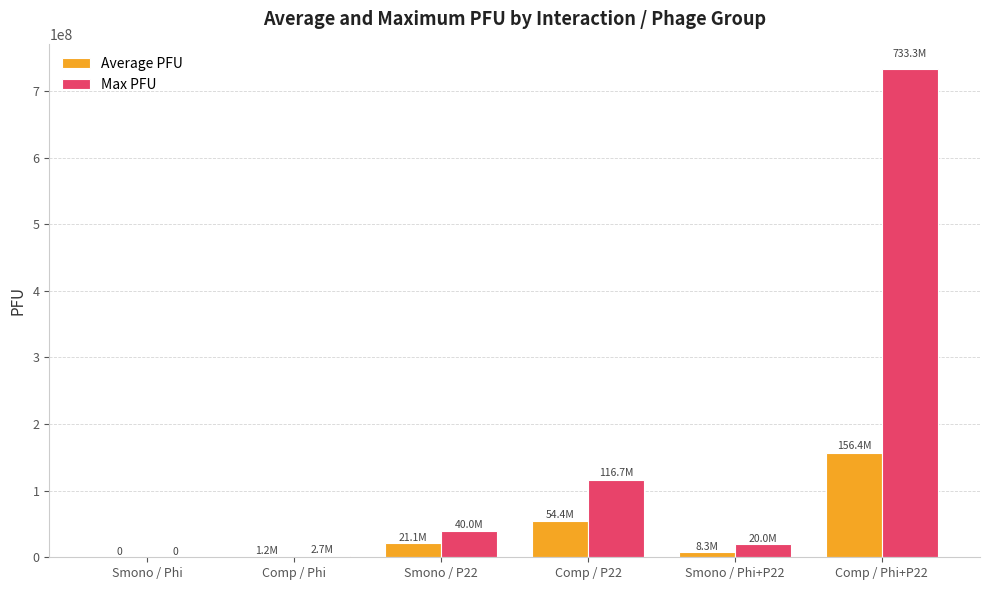

Which category has the highest value across all series?

Comp / Phi+P22